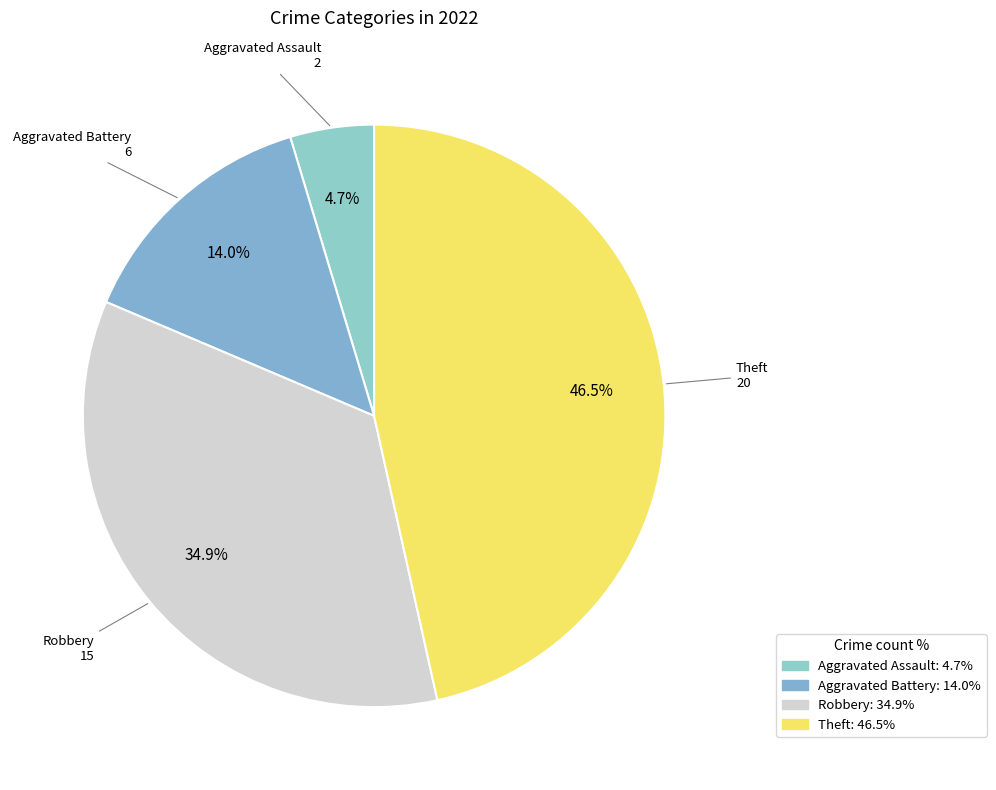

How many segments does this pie chart have?

4